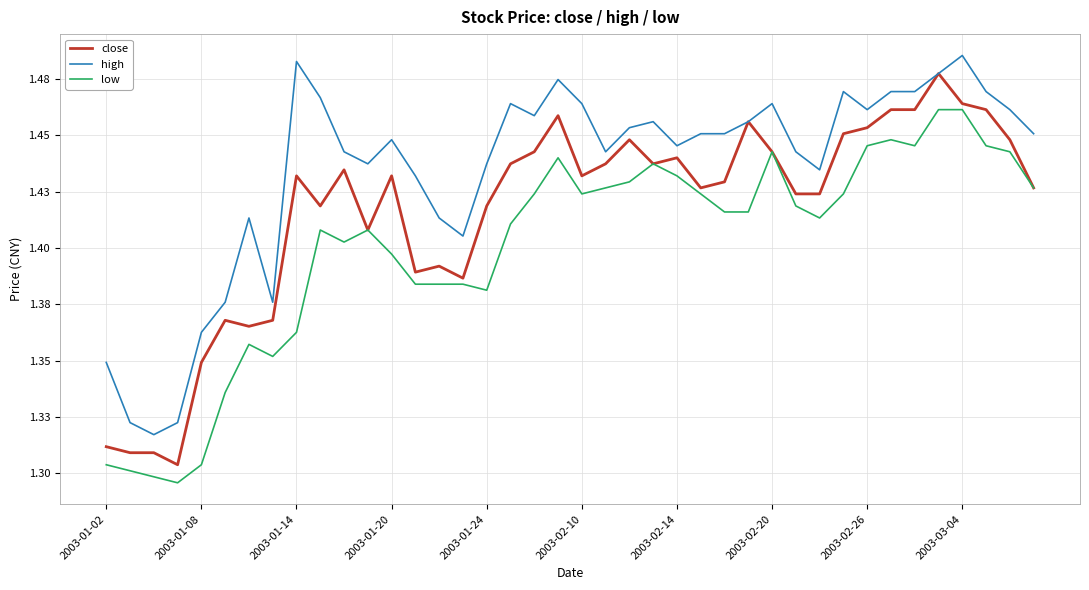

Does the chart have visible grid lines?

Yes